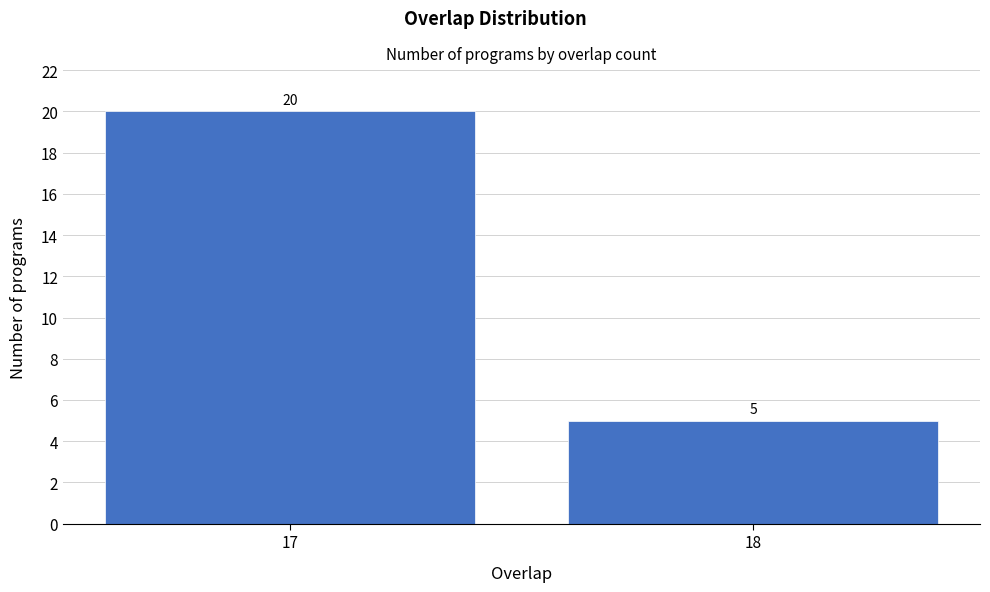

Reading left to right, transcribe all the data shown in this chart.

17=20	18=5